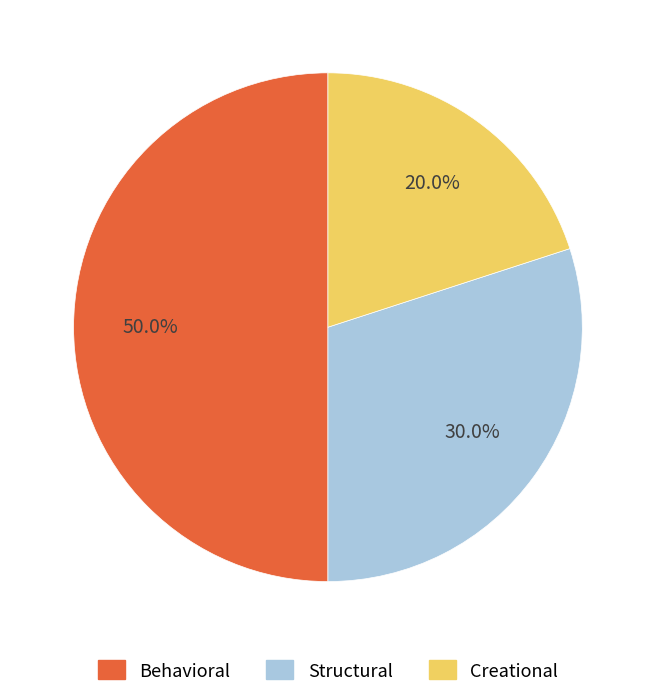

The Creational slice represents 20% of the pie. True or false?

True